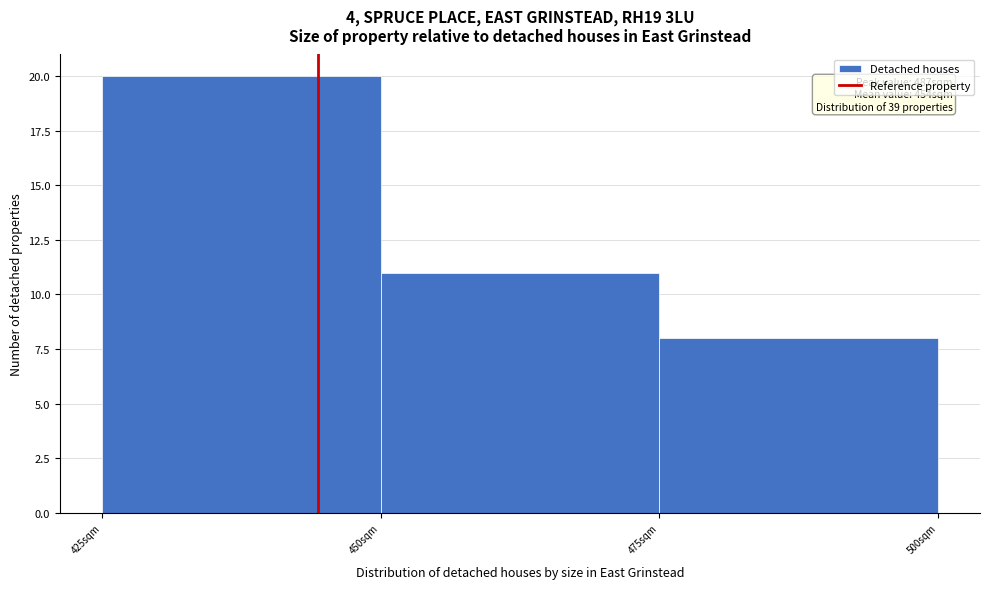

Over which range of the x-axis is the bar tallest?

425 to 450